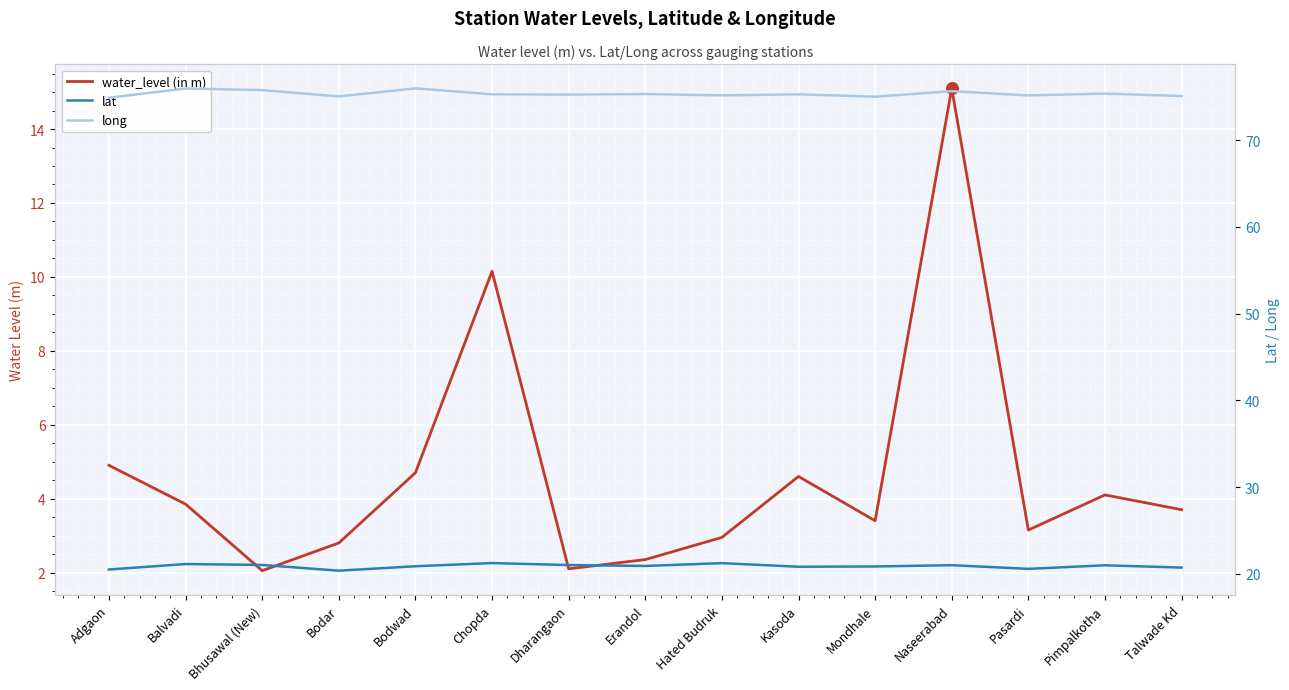

Which series has the largest total across all categories?

long